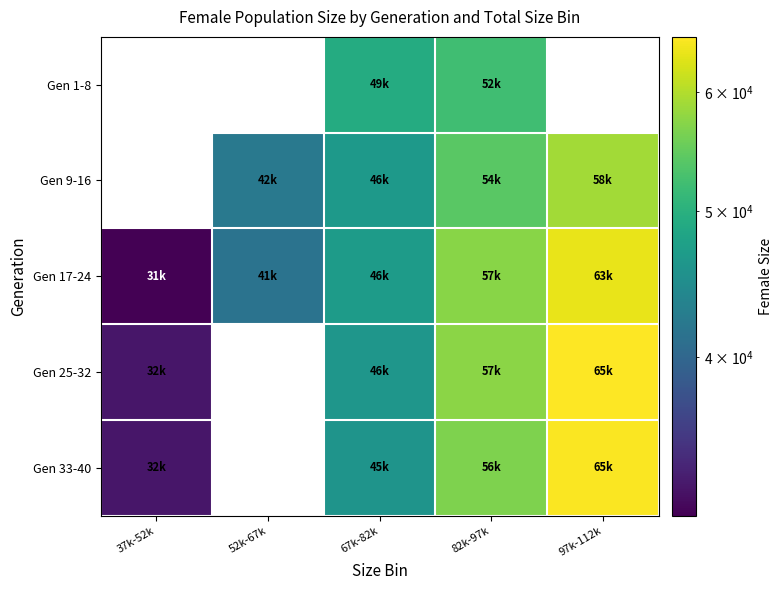

What is the greatest value displayed?

65270.5